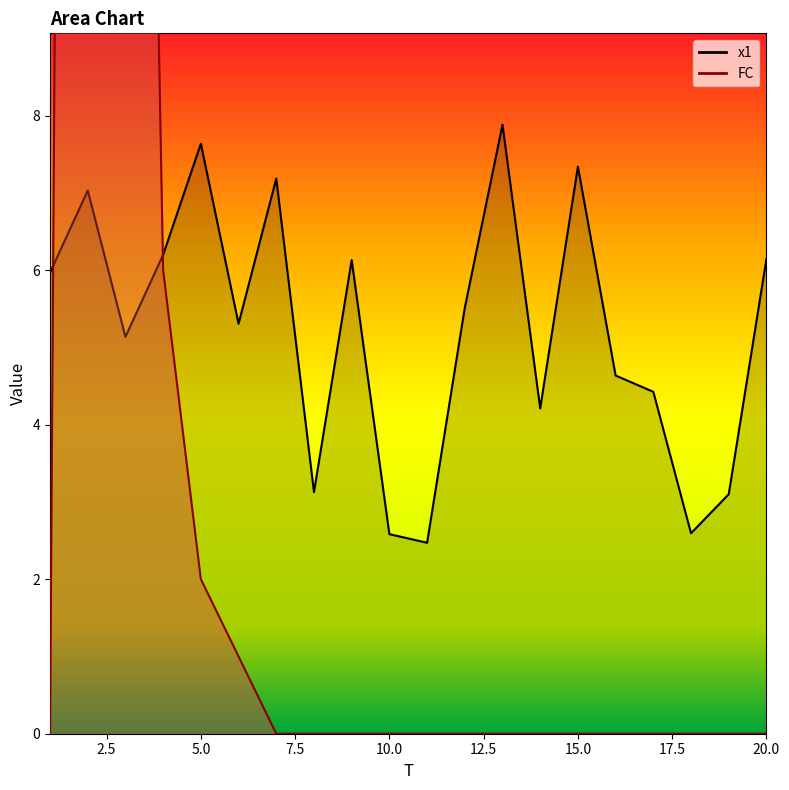

Between which two adjacent categories do FC and x1 first intersect?

1 and 2